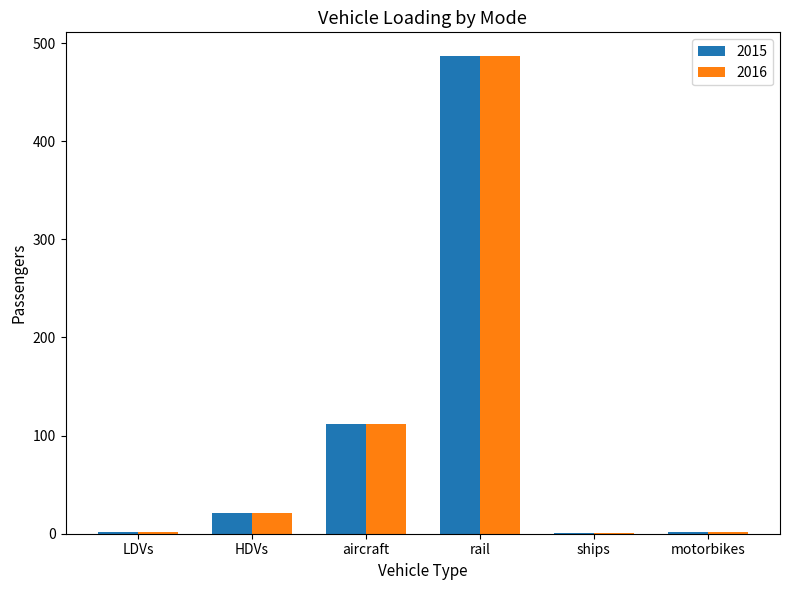

What is the sum of the 2015 values at rail and LDVs?

488.2